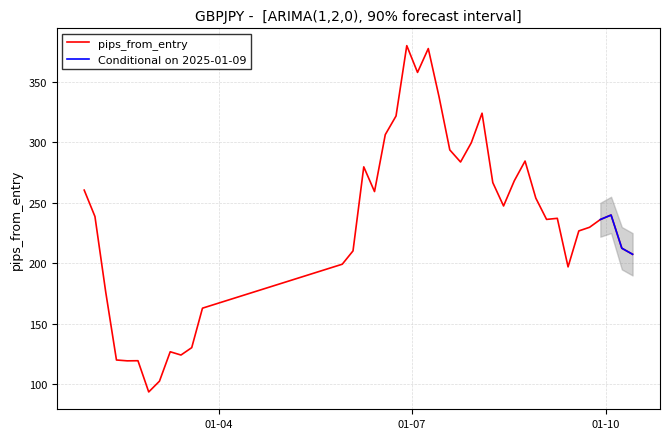

What is the maximum value shown in the chart?

379.8